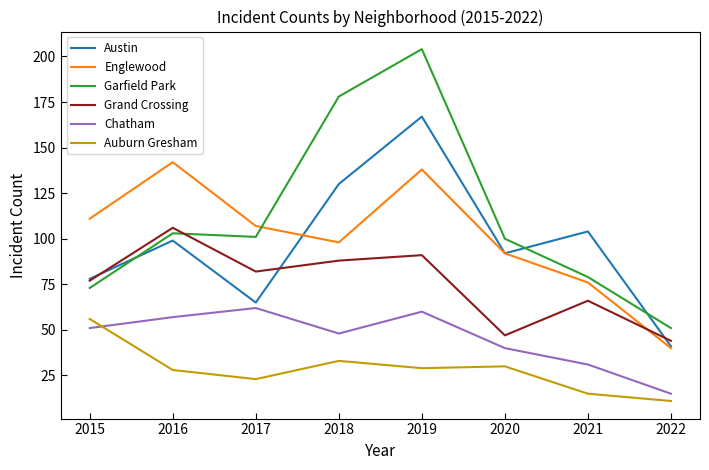

Where does the Auburn Gresham series first go above 29?

2015